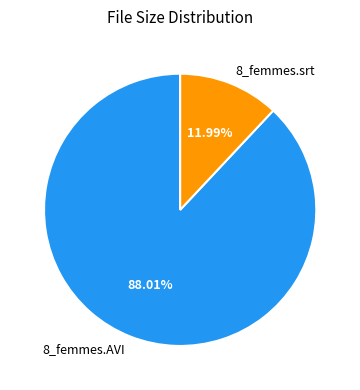

Is it true that 8_femmes.AVI is 79% of the pie?

False